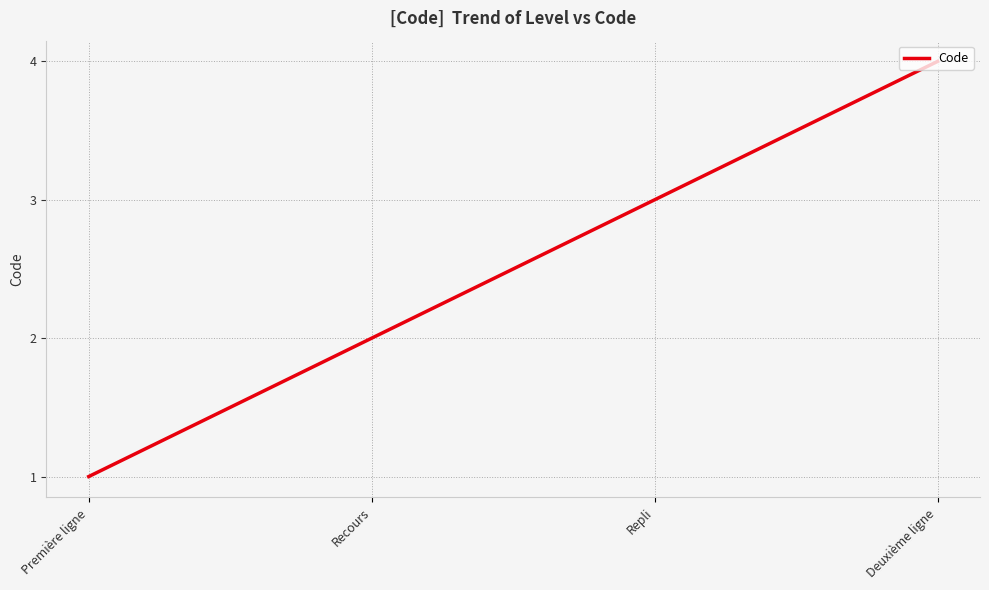

True or false: the data shows 2 at Repli.

False